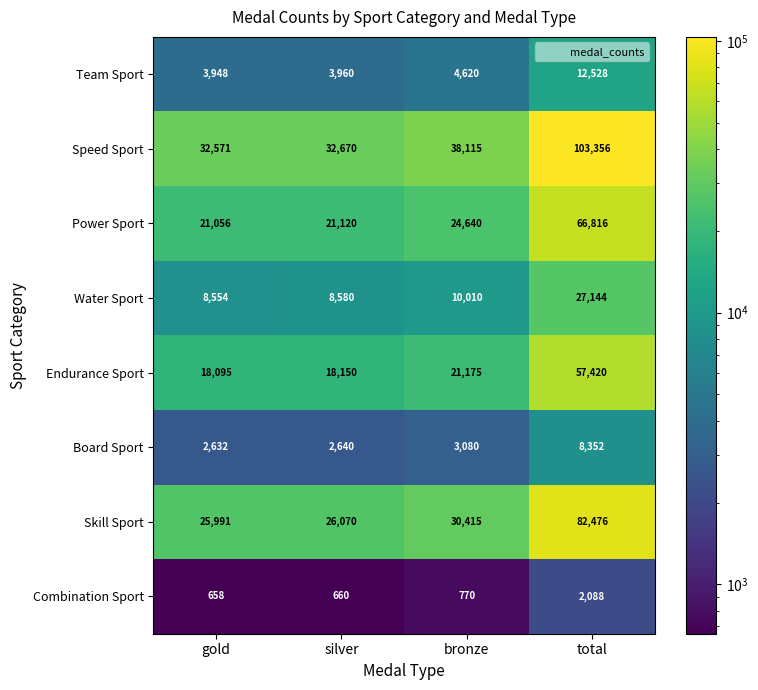

Is it true that Water Sport equals 8554 at gold?

True